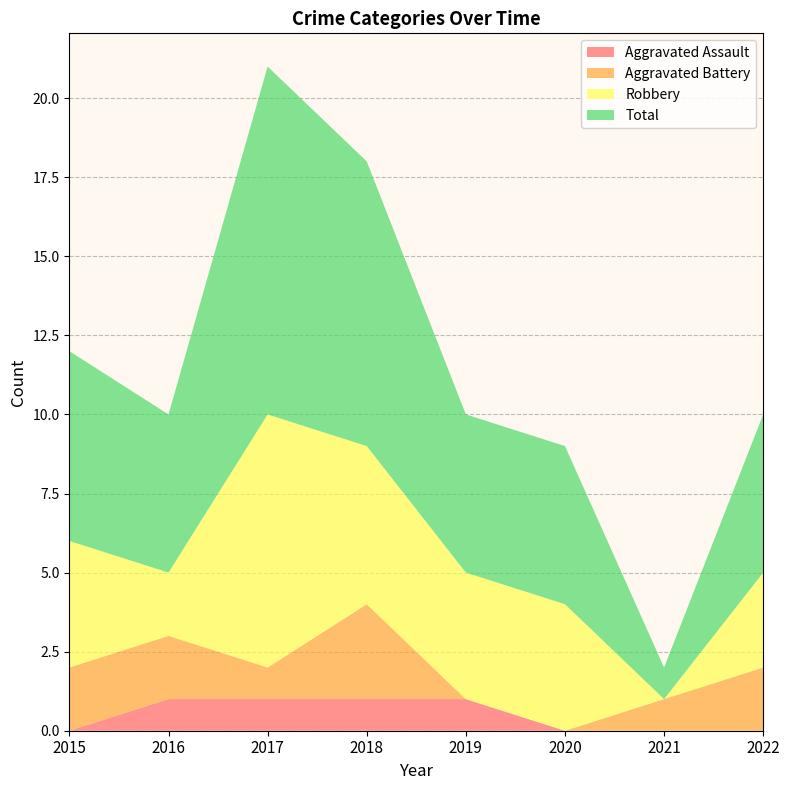

Reading left to right, extract all data points from this chart.

Aggravated Assault: 2015=0	2016=1	2017=1	2018=1	2019=1	2020=0	2021=0	2022=0
Aggravated Battery: 2015=2	2016=2	2017=1	2018=3	2019=0	2020=0	2021=1	2022=2
Robbery: 2015=4	2016=2	2017=8	2018=5	2019=4	2020=4	2021=0	2022=3
Total: 2015=6	2016=5	2017=11	2018=9	2019=5	2020=5	2021=1	2022=5